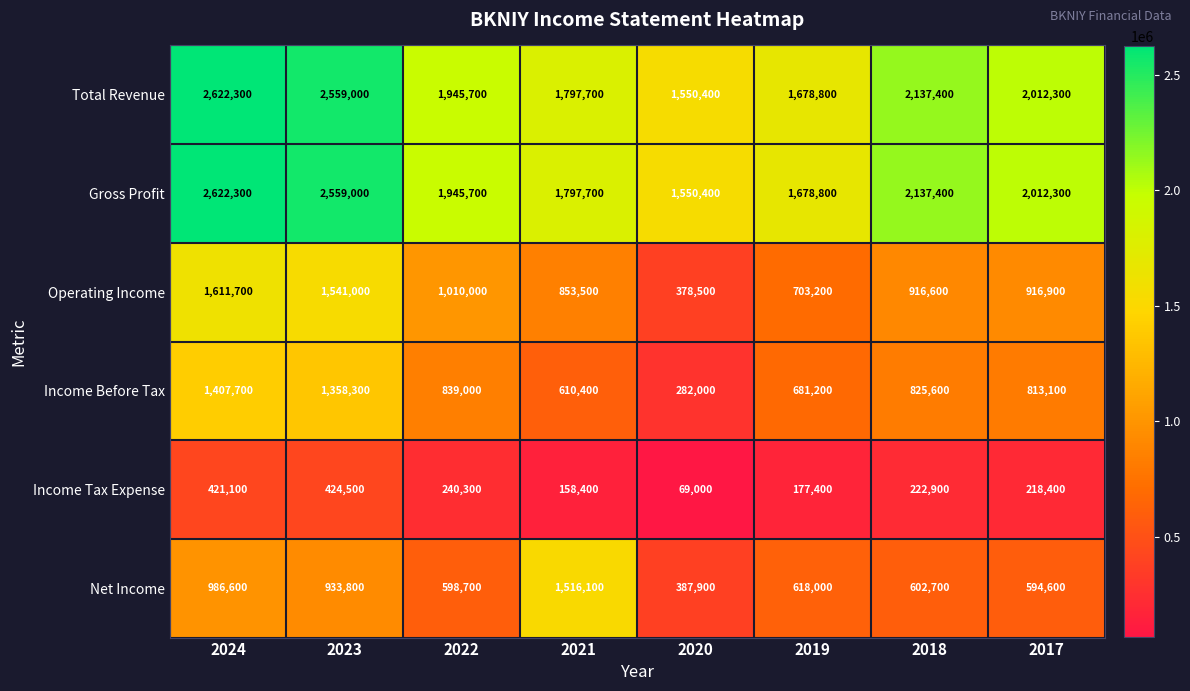

Which series changed the most between 2024 and 2018?

Operating Income